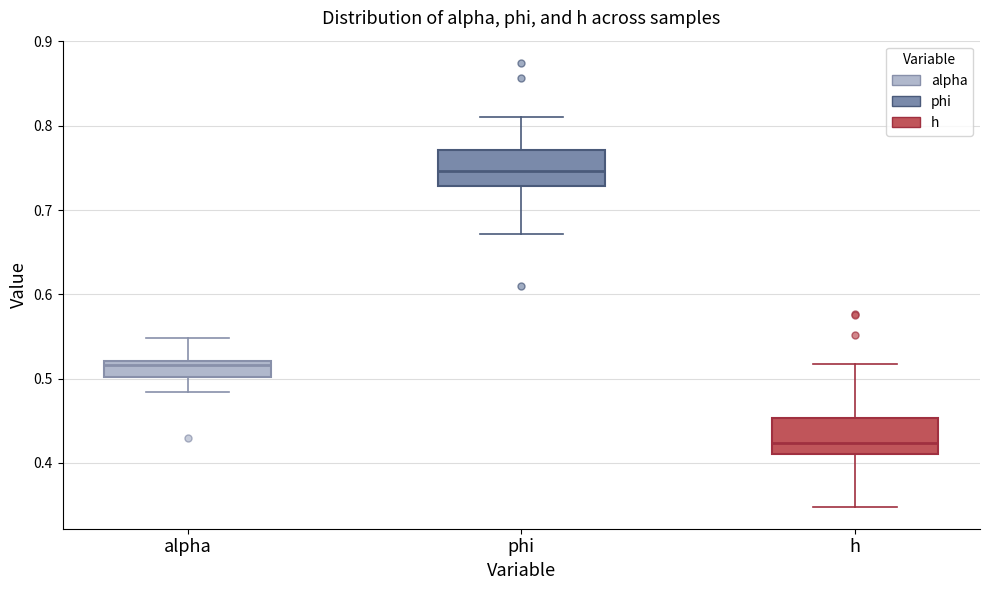

Reading left to right, read every box against the y-axis: the position of its median line, the range the box covers, and the ends of its whiskers. The values are not printed on the chart, so give them approximately, as read against the axis.

alpha: median 0.52 (just below the box's upper edge), box 0.50 to 0.52, whiskers 0.48 to 0.55
phi: median 0.75, box 0.73 to 0.77, whiskers 0.67 to 0.81
h: median 0.42, box 0.41 to 0.45, whiskers 0.35 to 0.52